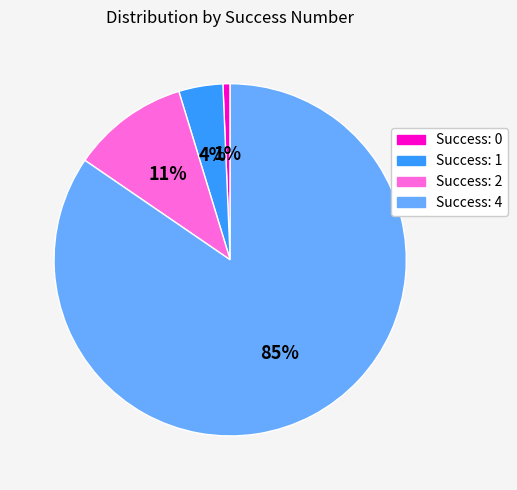

Is the sum of Success: 2 and Success: 4 greater than half?

Yes